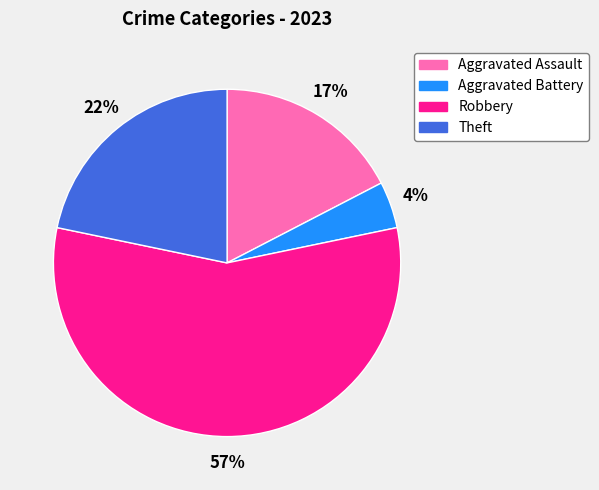

Which category has the smallest portion of the pie?

Aggravated Battery